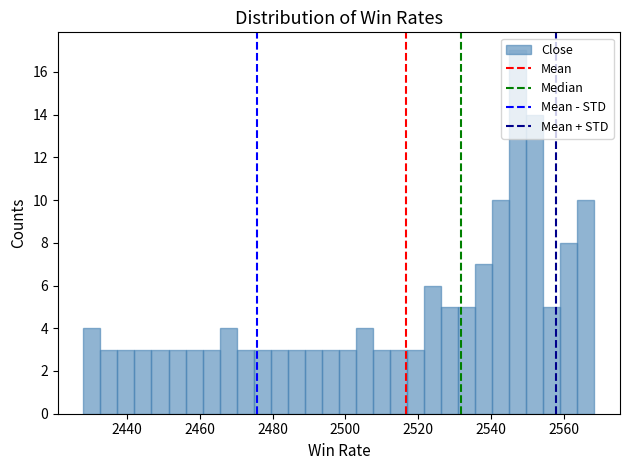

Read against the x-axis, roughly where is the centre of the tallest bar?

2548